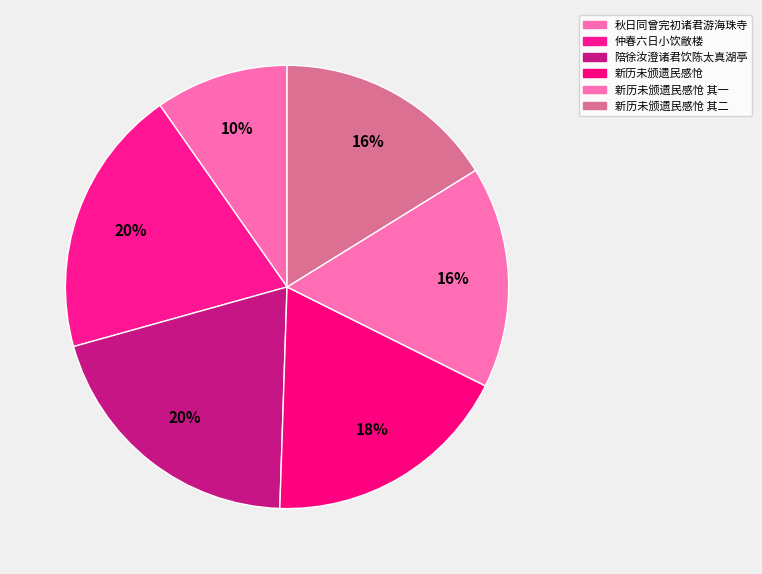

How many slices are in this pie chart?

6